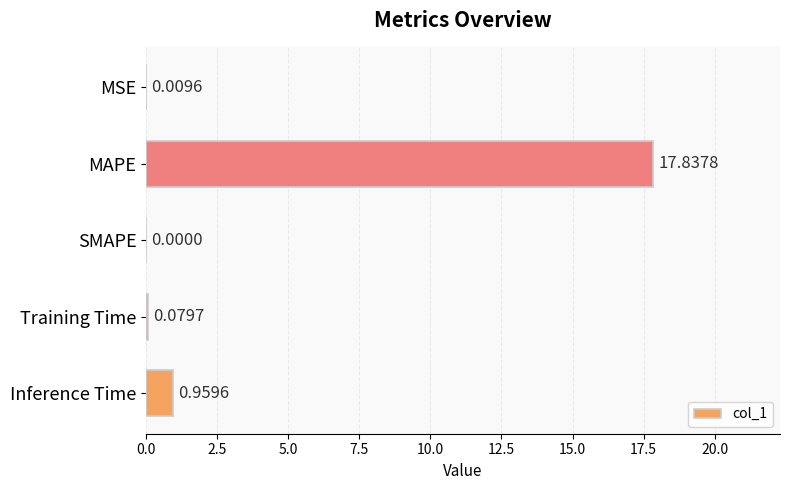

What is the sum of the values at MAPE and MSE?

17.8